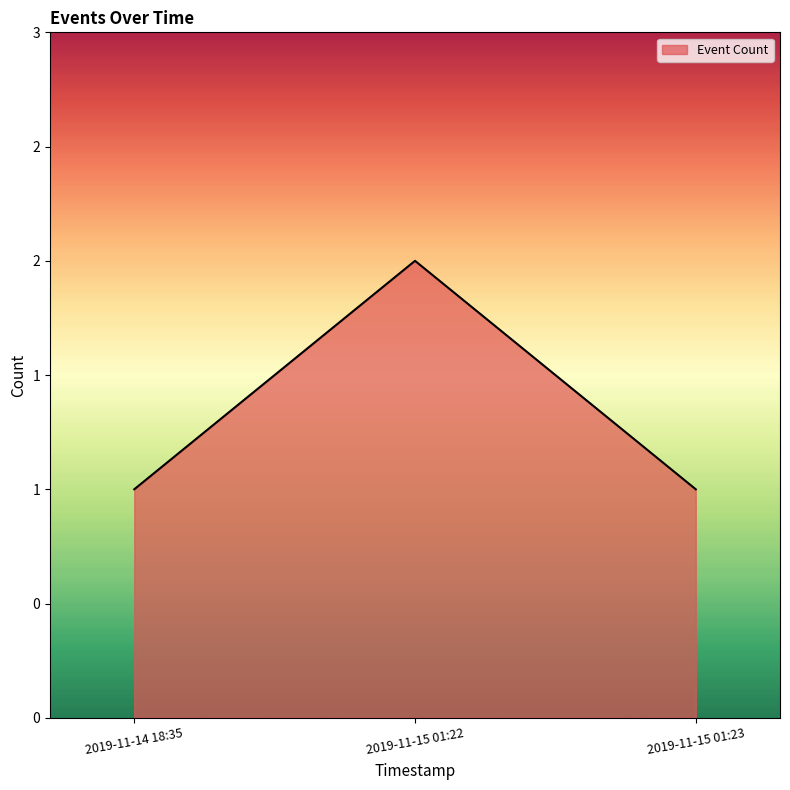

Does the chart have visible grid lines?

No